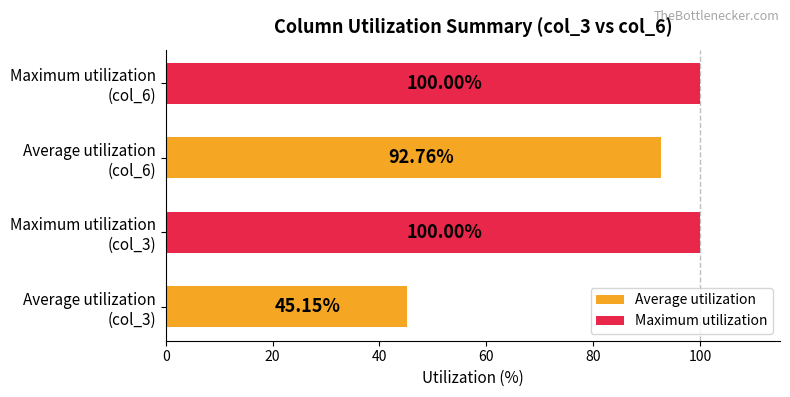

How many bars are there in total?

4